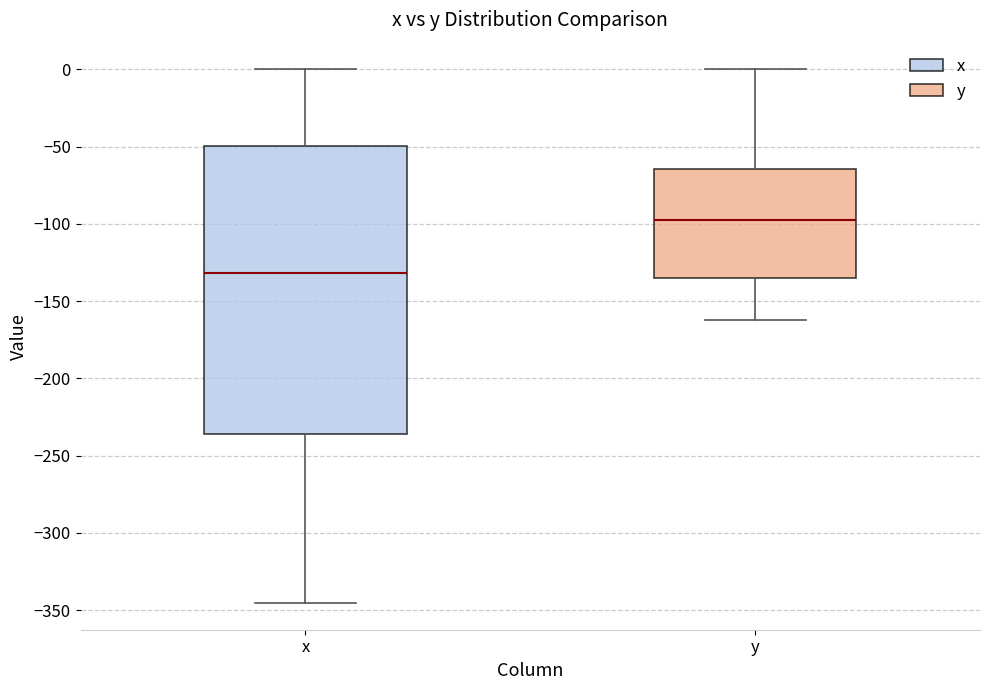

Reading left to right, read every box against the y-axis: the position of its median line, the range the box covers, and the ends of its whiskers. The values are not printed on the chart, so give them approximately, as read against the axis.

x: median -130, box -235 to -50, whiskers -345 to 0
y: median -95, box -135 to -65, whiskers -160 to 0